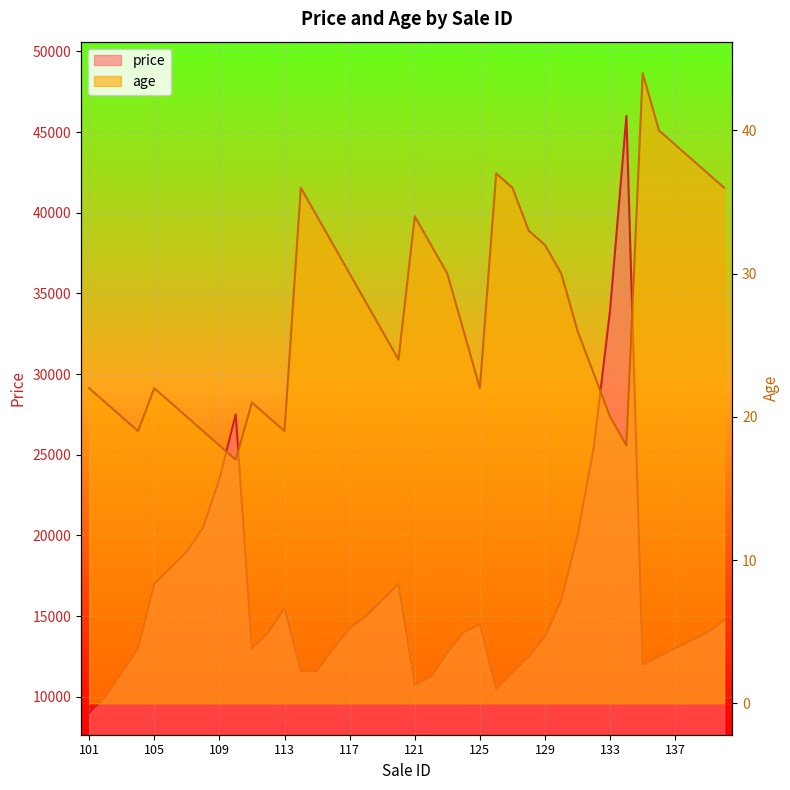

Which category has the highest value across all series?

134